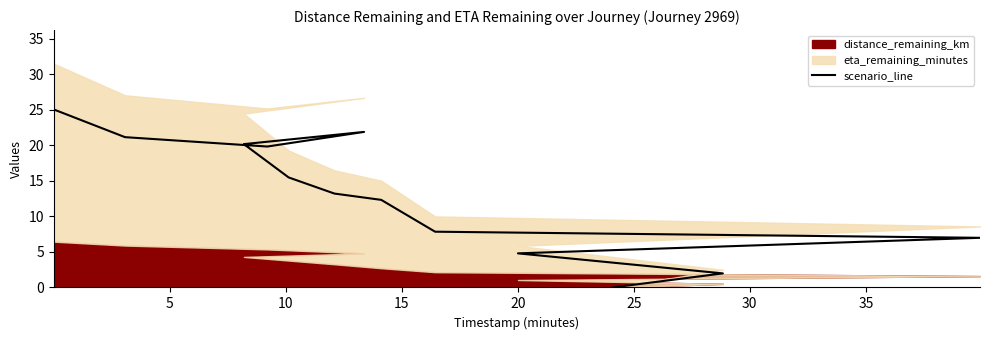

At which category does the data reach its first local valley?

10